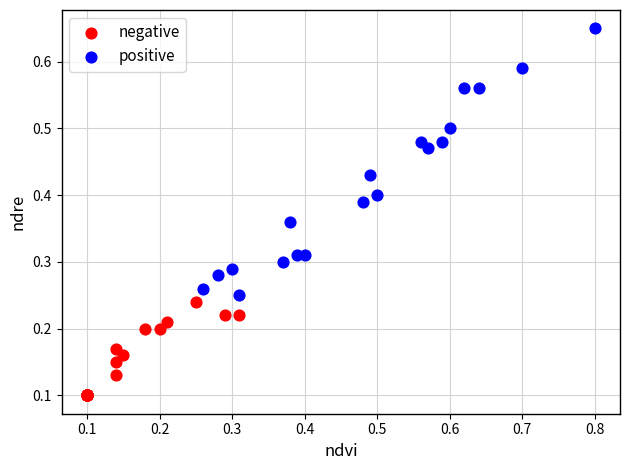

Which series reaches the maximum Y coordinate?

positive